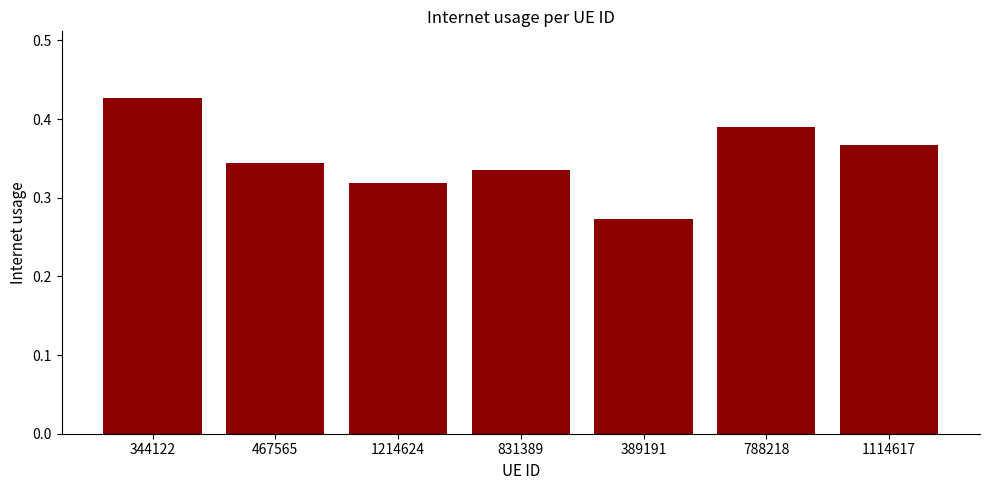

What is the difference between the maximum and minimum values?

0.2